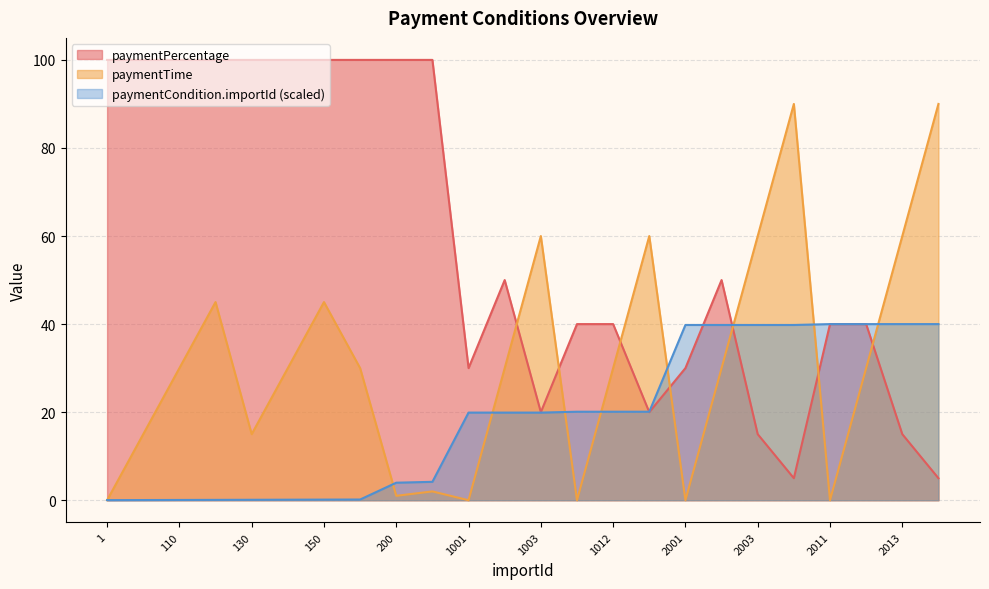

Does the chart have visible grid lines?

Yes